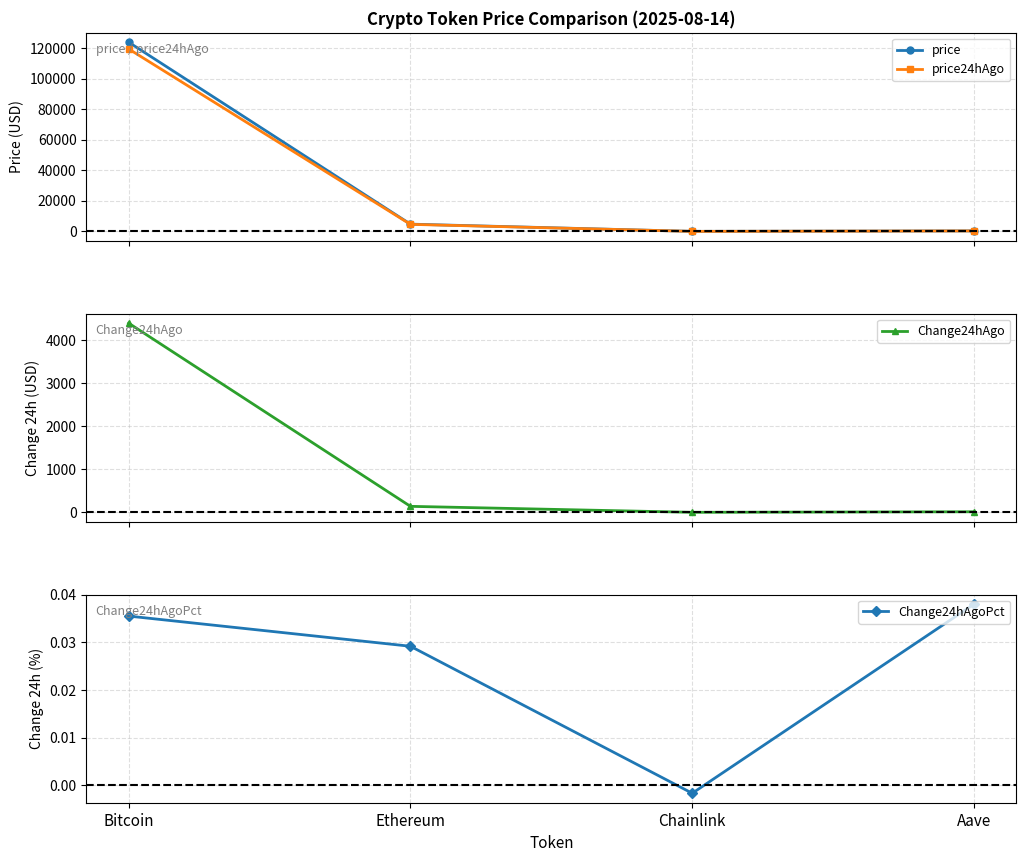

Rank the series at Chainlink from highest to lowest value.

price24hAgo, price, Change24hAgoPct, Change24hAgo